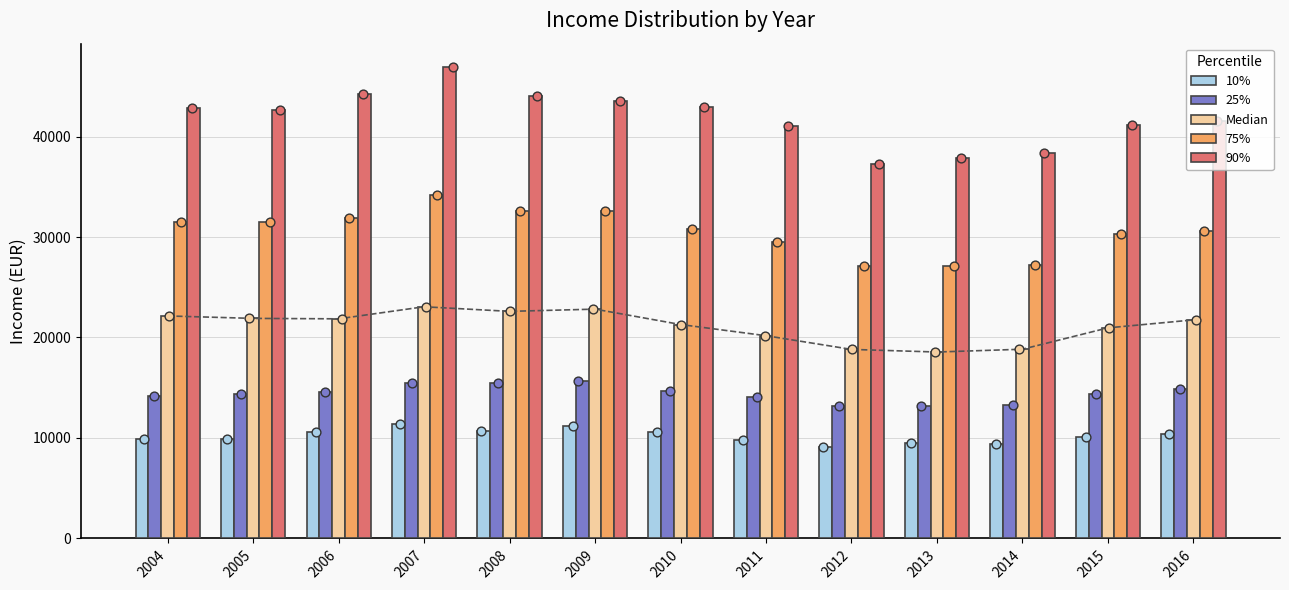

What is the total value across all series at 2004?

120471.8